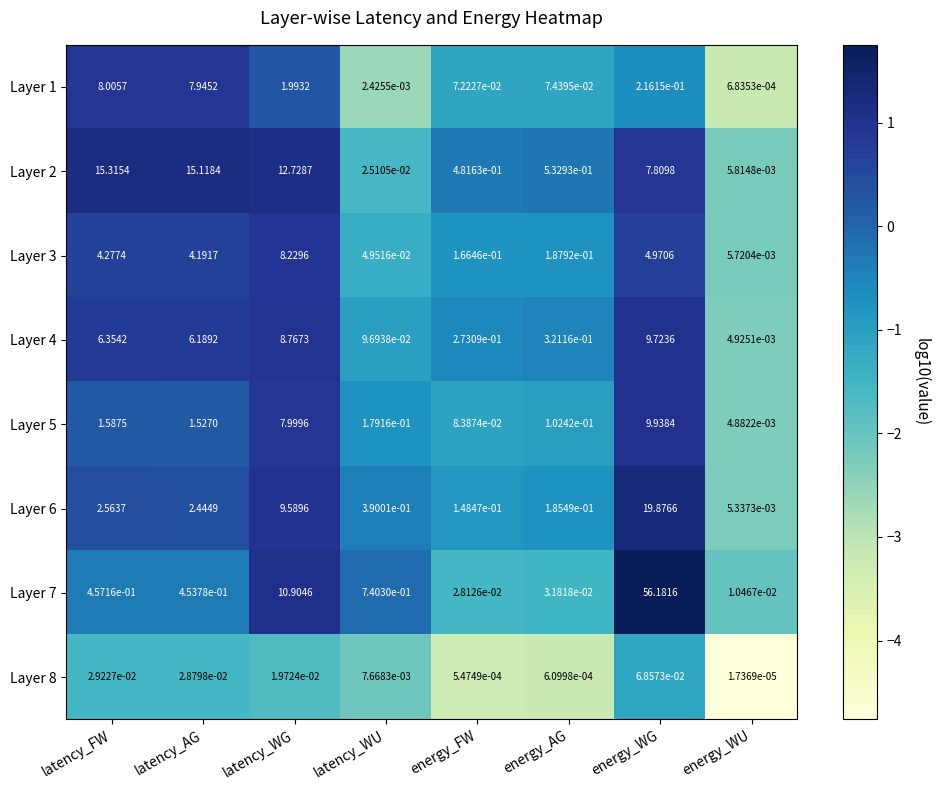

Which label corresponds to the largest value in the chart?

energy_WG